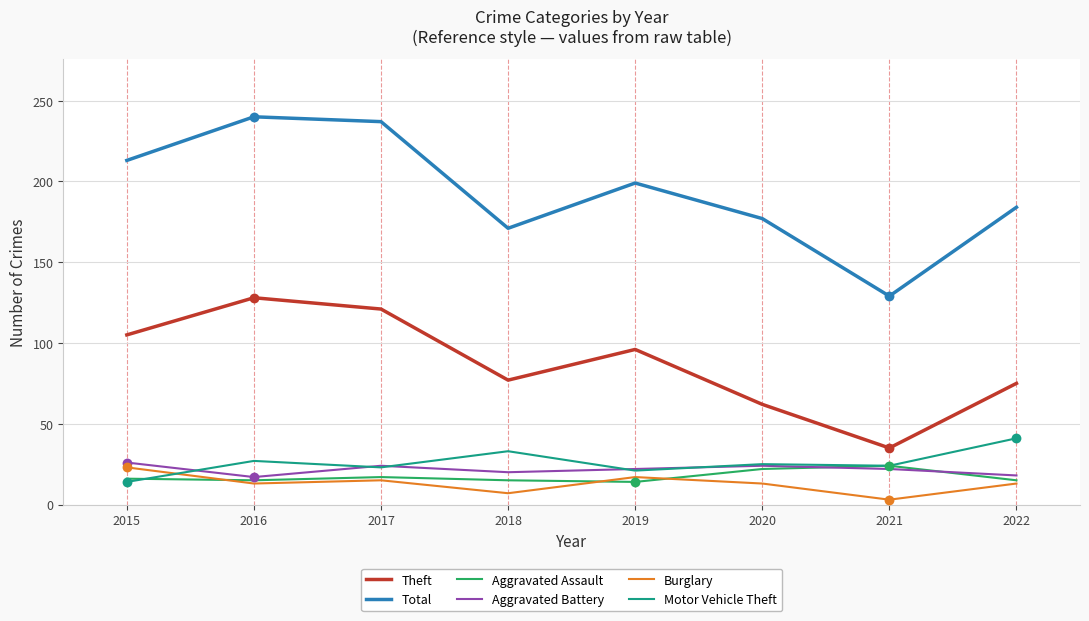

Is the value of Theft at 2017 greater than the value of Aggravated Assault at 2017?

Yes